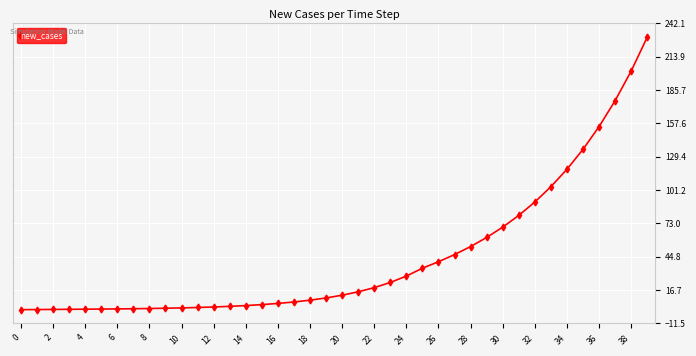

What is the value of the 31st point from the left?

69.8